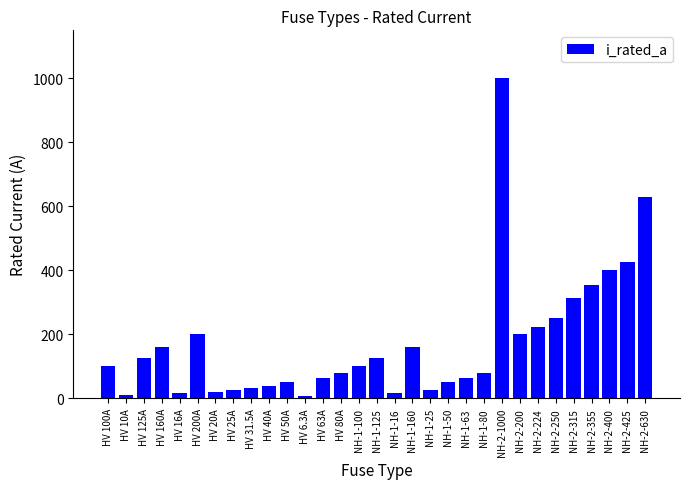

What is the change in value from HV 125A to NH-2-1000?

+875.0